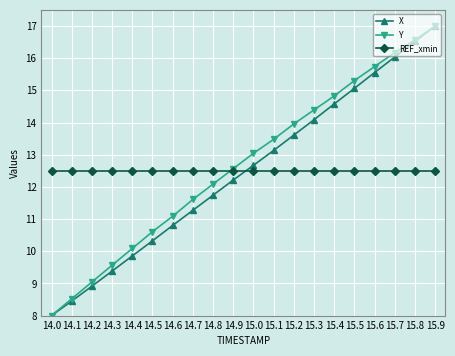

The value of REF_xmin at 15.9 is 4.5. True or false?

False